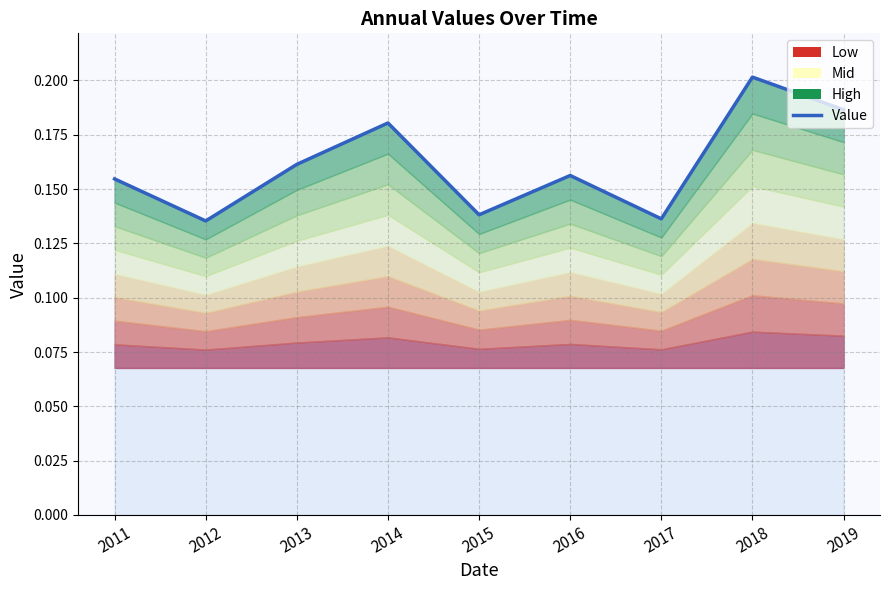

At which label is the value closest to 0?

2012